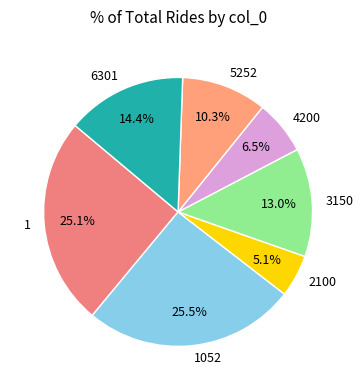

Approximately how many times larger is the value at 1 compared to 2100?

4.9